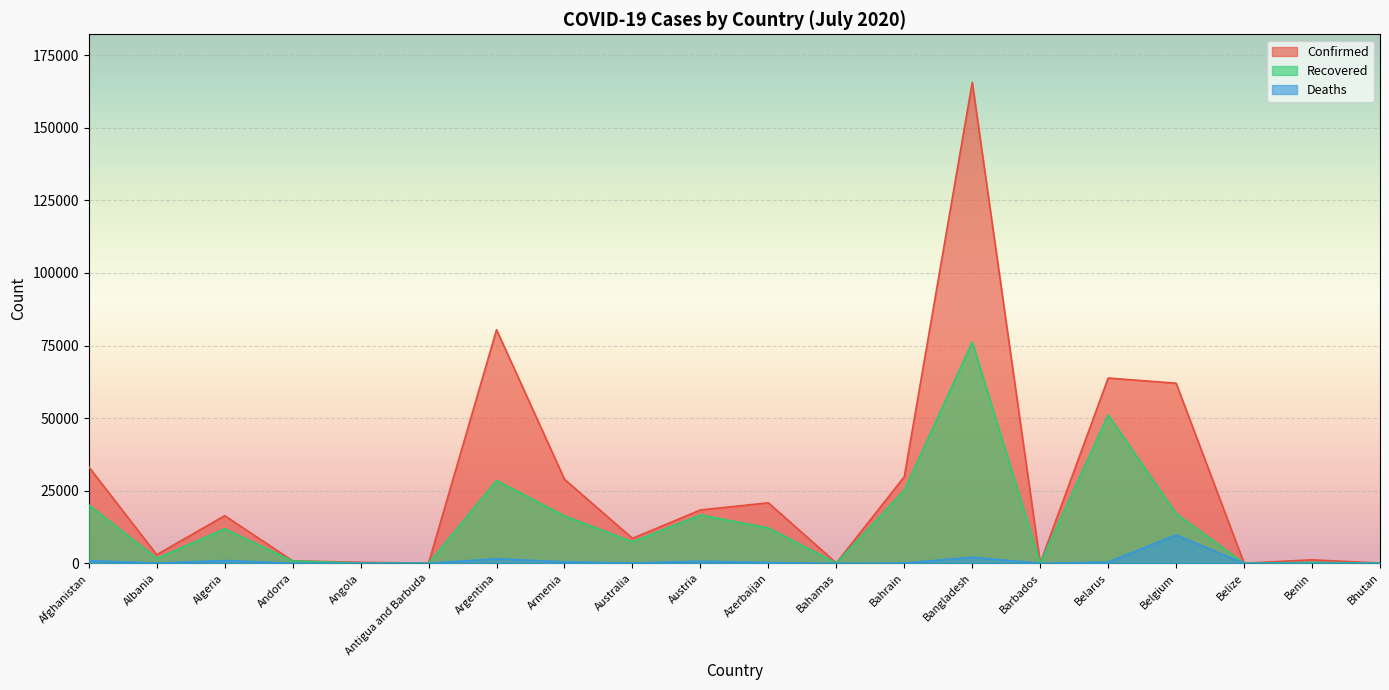

The value of Recovered at Andorra is 495. True or false?

False